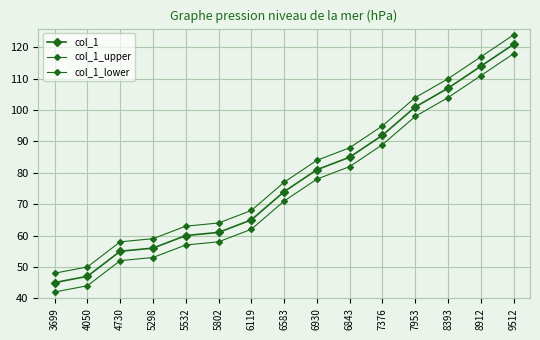

How many series are shown in this chart?

3